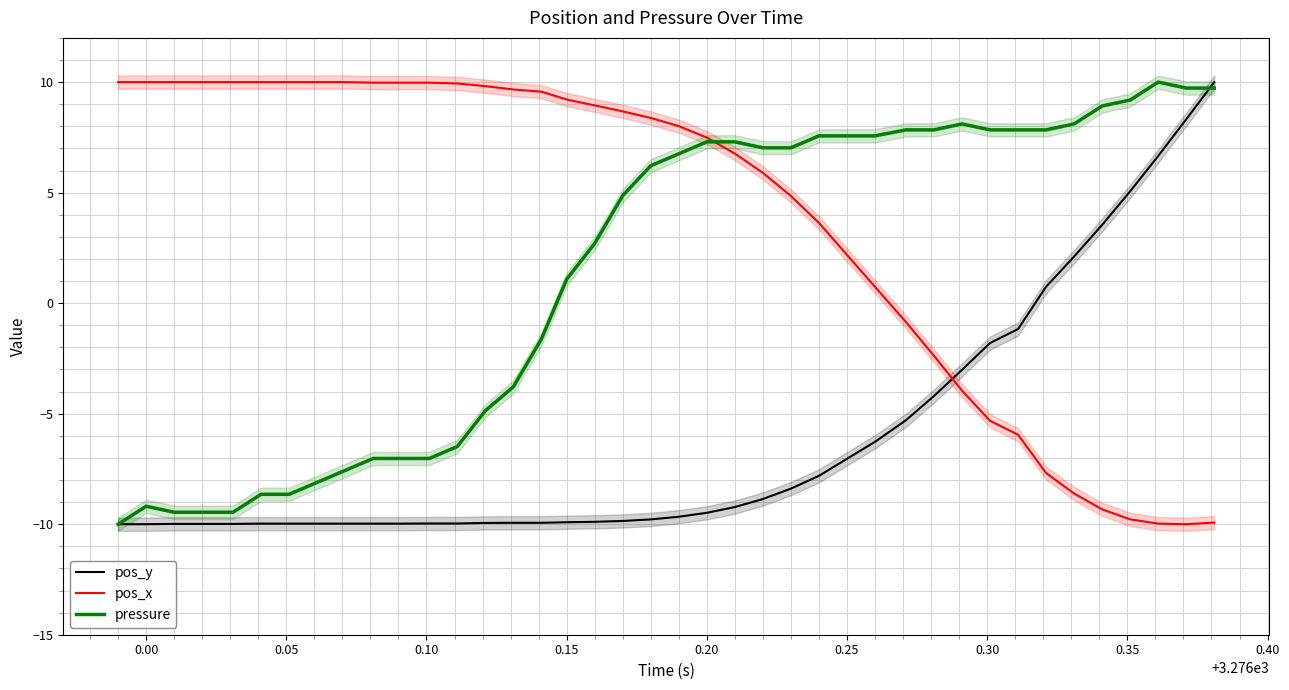

Rank the series by their average value, from highest to lowest.

pos_x, pressure, pos_y